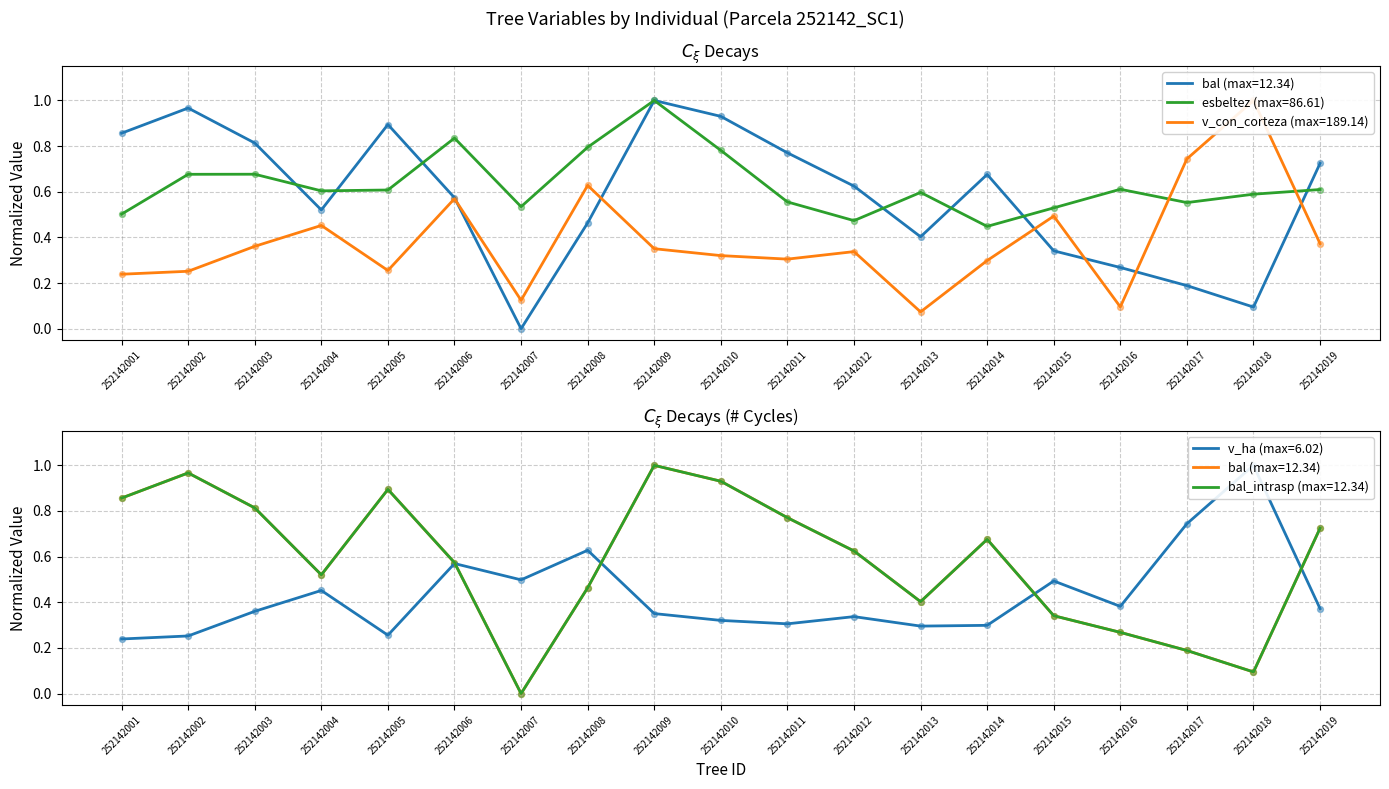

At how many categories does at least one series exceed 0?

19